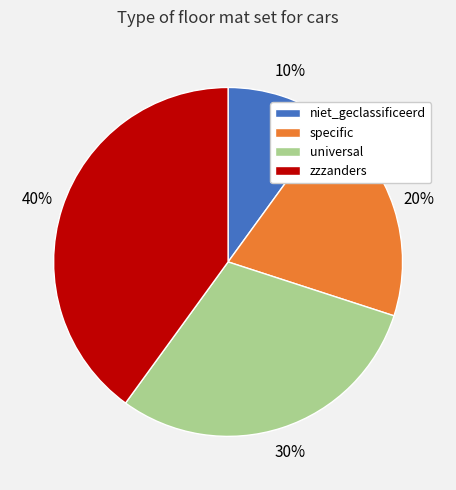

To the nearest percent, what is the difference between the zzzanders and specific slice percentages?

20%